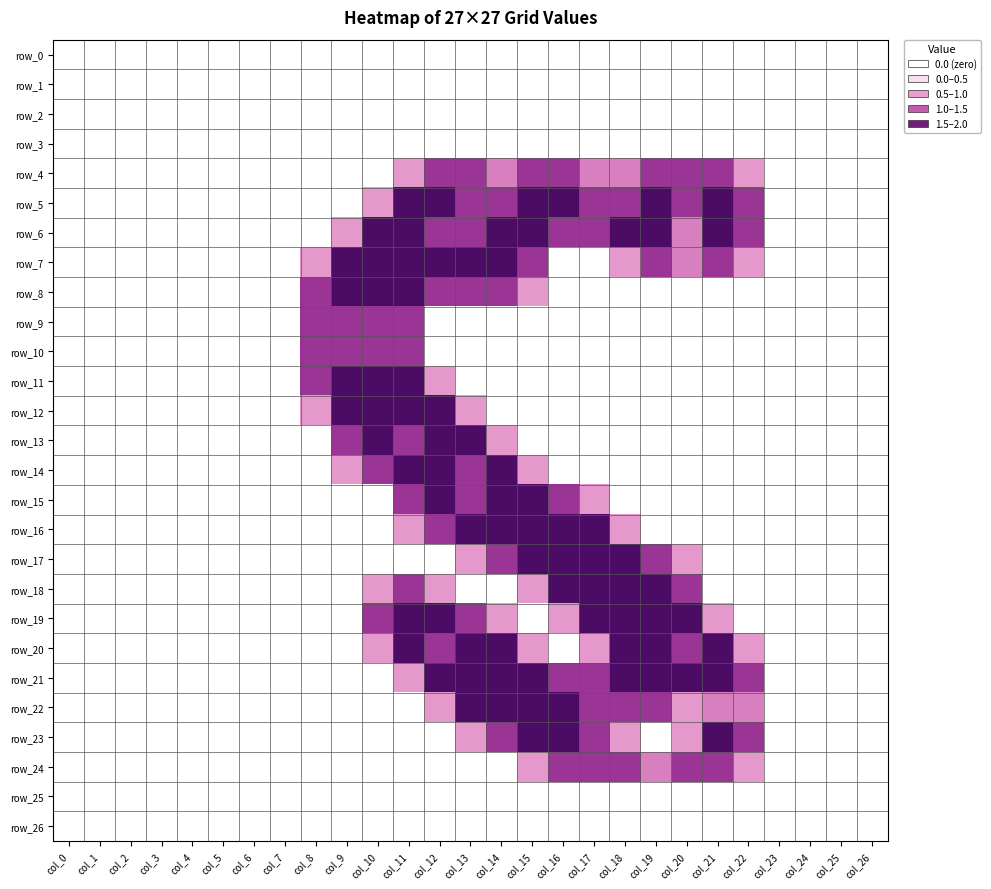

True or false: row_2 has a value of 0.0 at col_22.

True